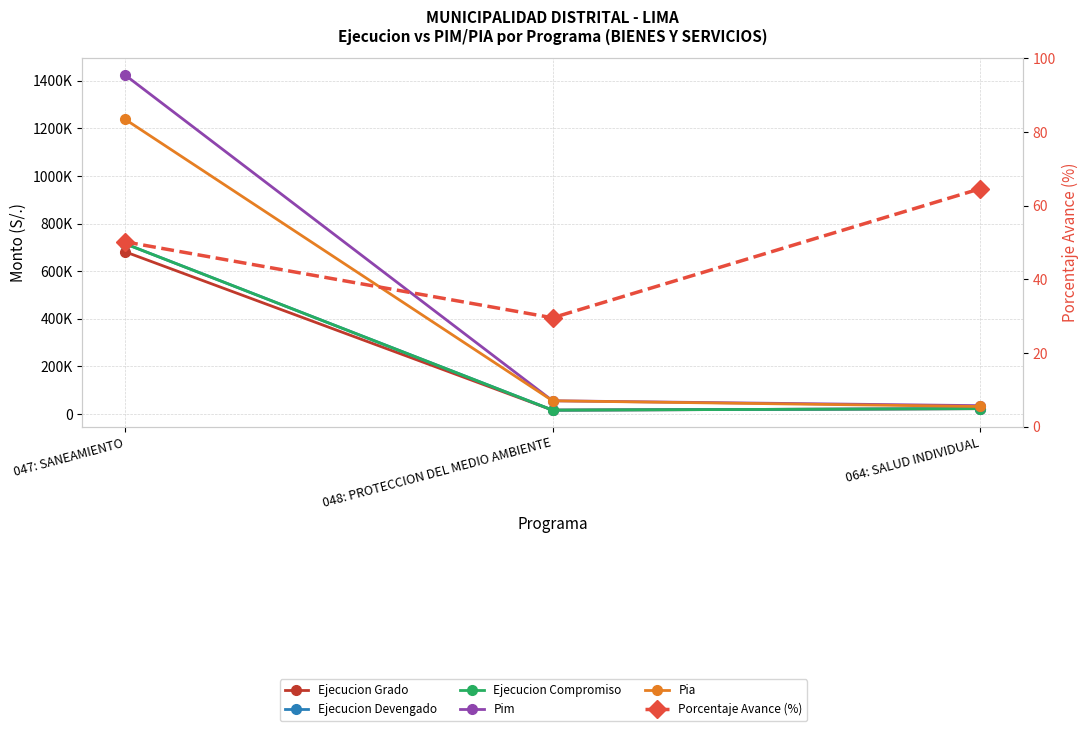

What is the minimum value for Ejecucion Compromiso?

16511.0